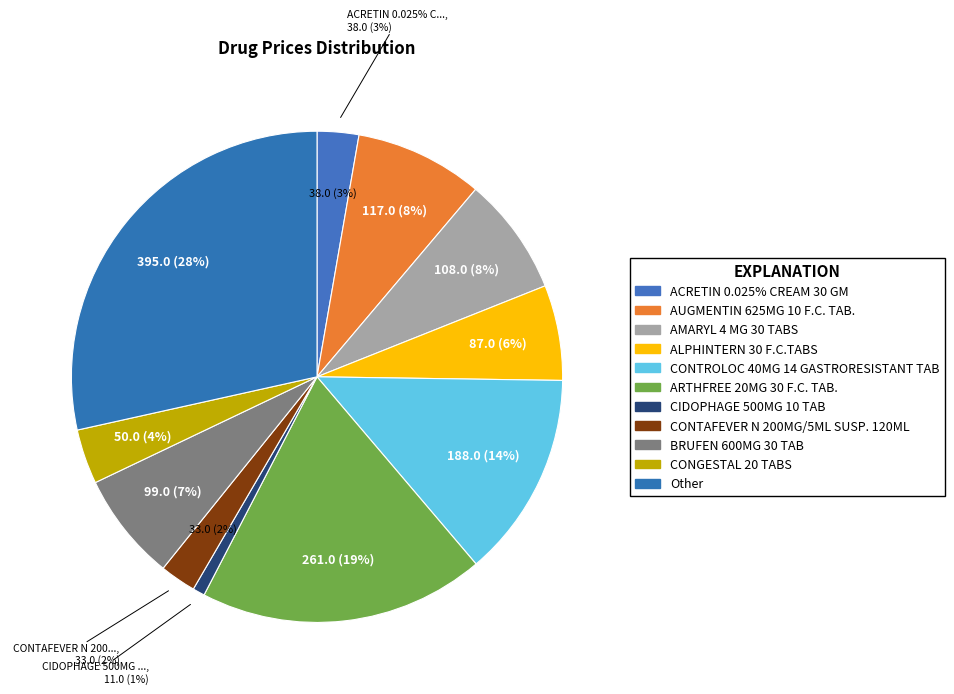

What percentage is the BRUFEN 600MG 30 TAB slice, to the nearest percent?

7%